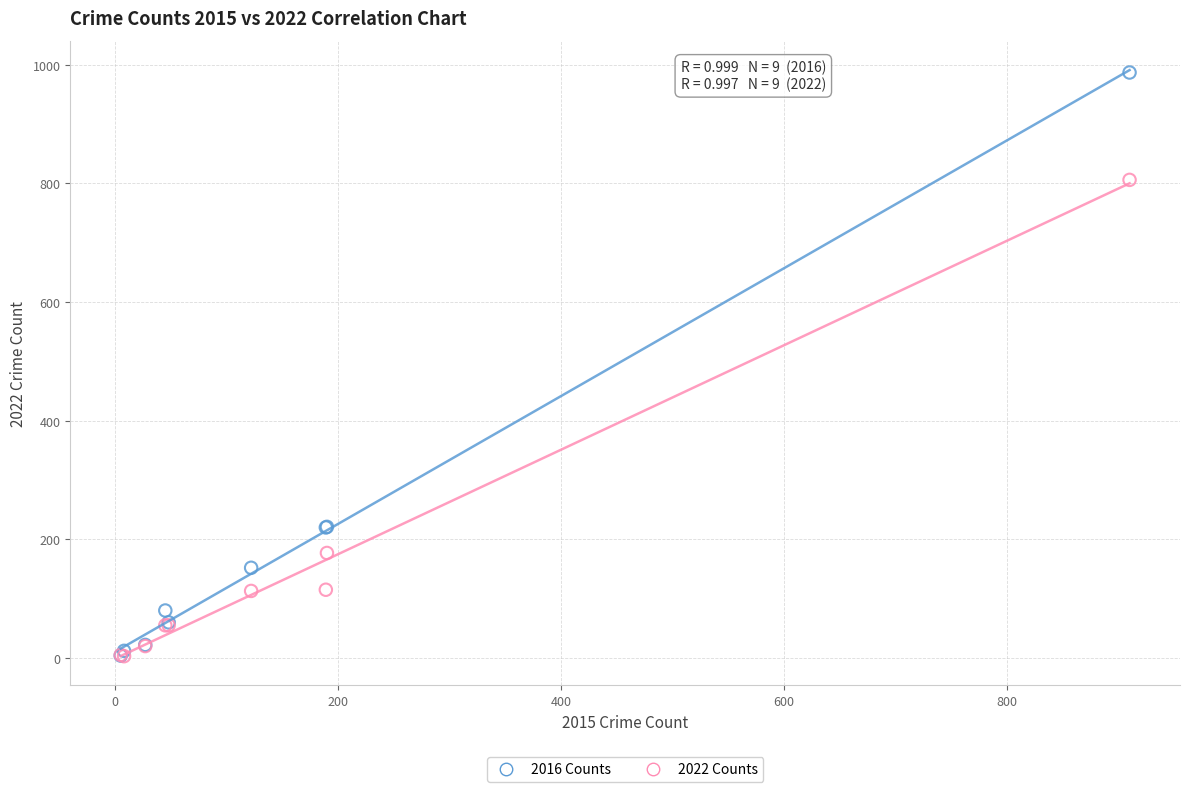

Which series has the largest Y range (max minus min)?

2016 Counts